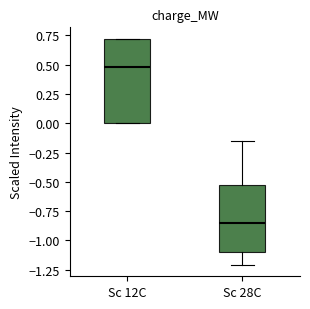

Which box is the tallest, from its lower edge to its upper edge?

Sc 12C